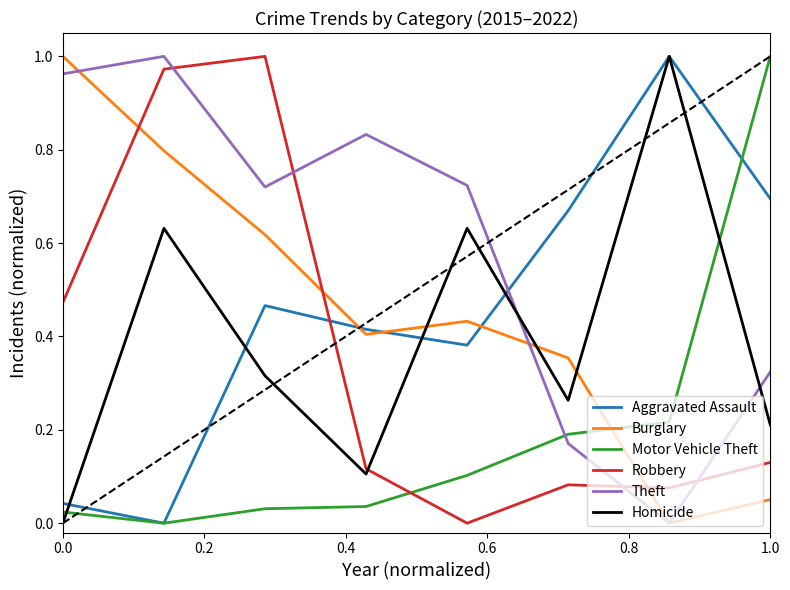

How many times do Burglary and Homicide cross each other?

3